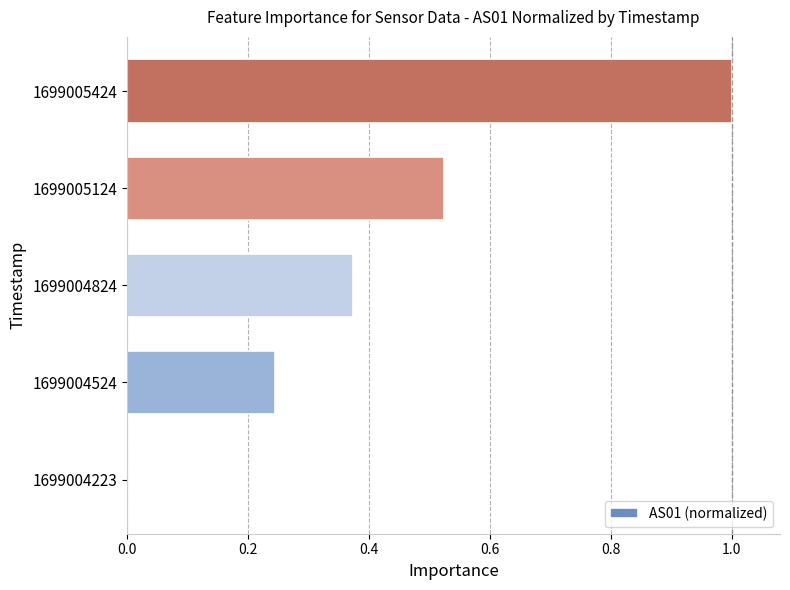

The value at 1699004824 is 0.2. True or false?

False